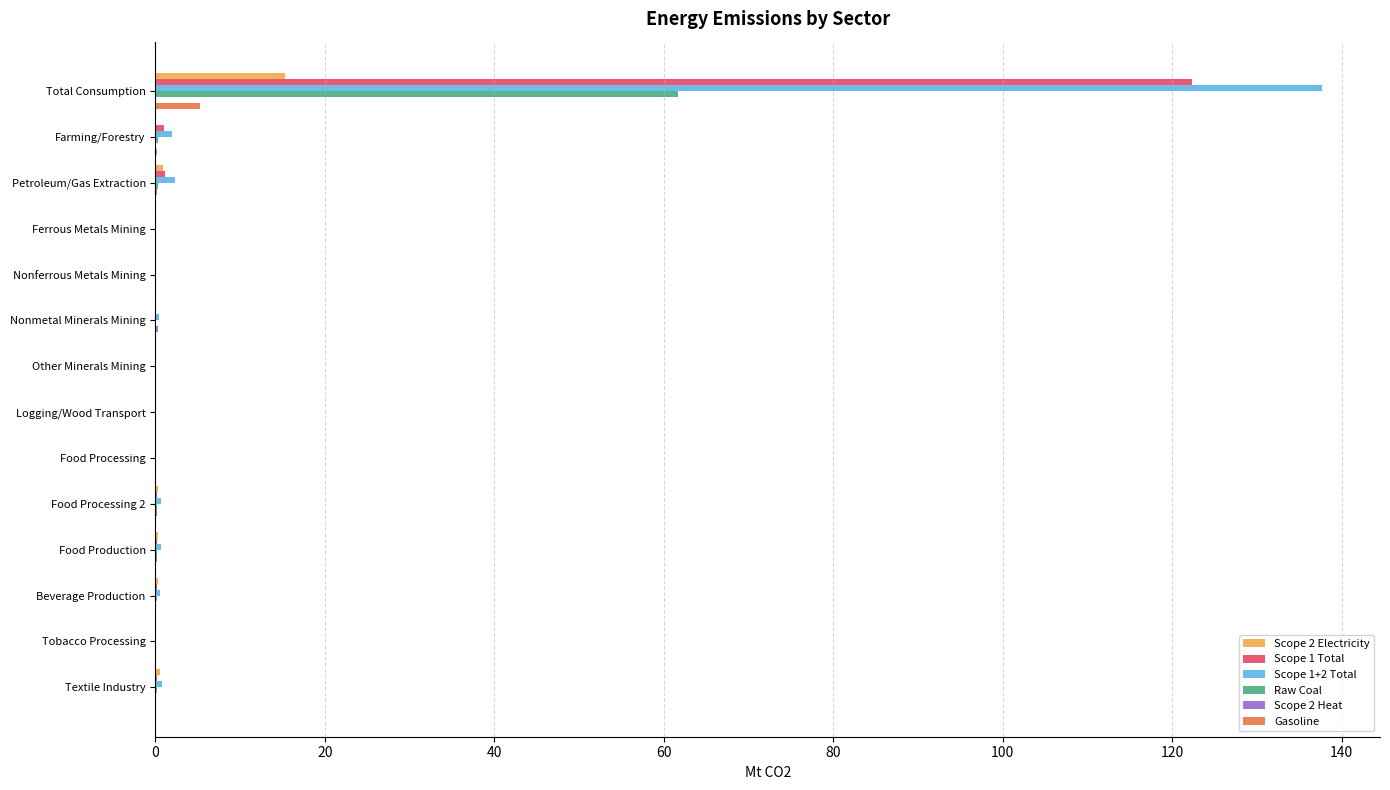

What is the sum of all Raw Coal values?

62.9